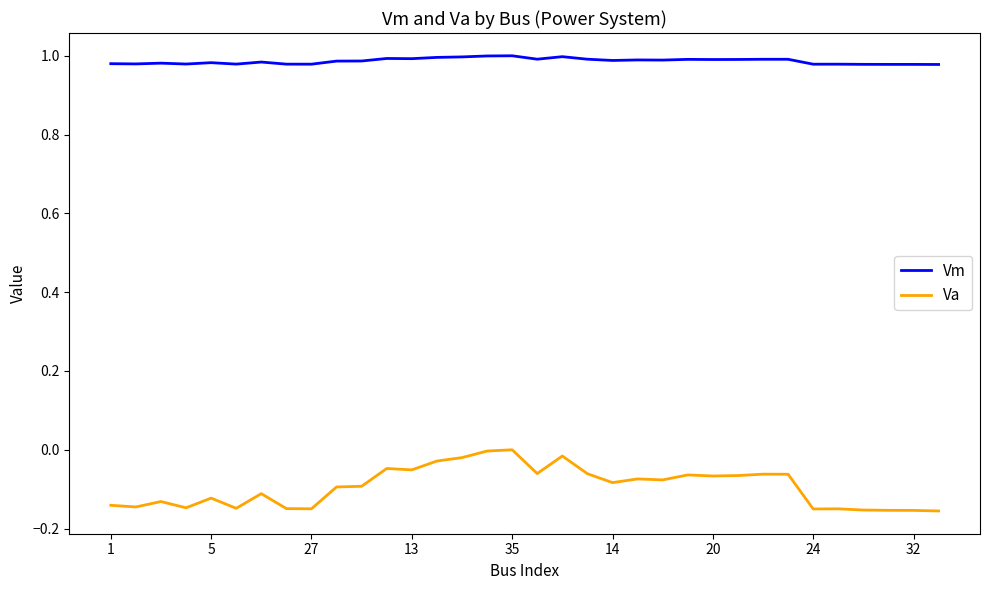

Which series has the largest total across all categories?

Vm